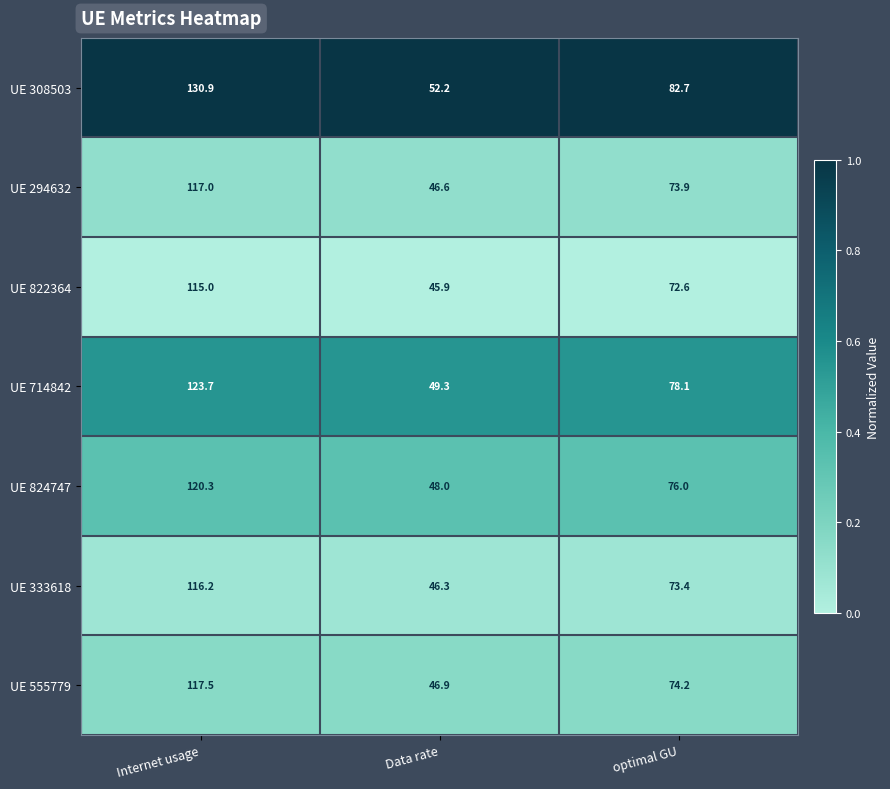

Which series changed the most between Internet usage and Data rate?

UE 308503